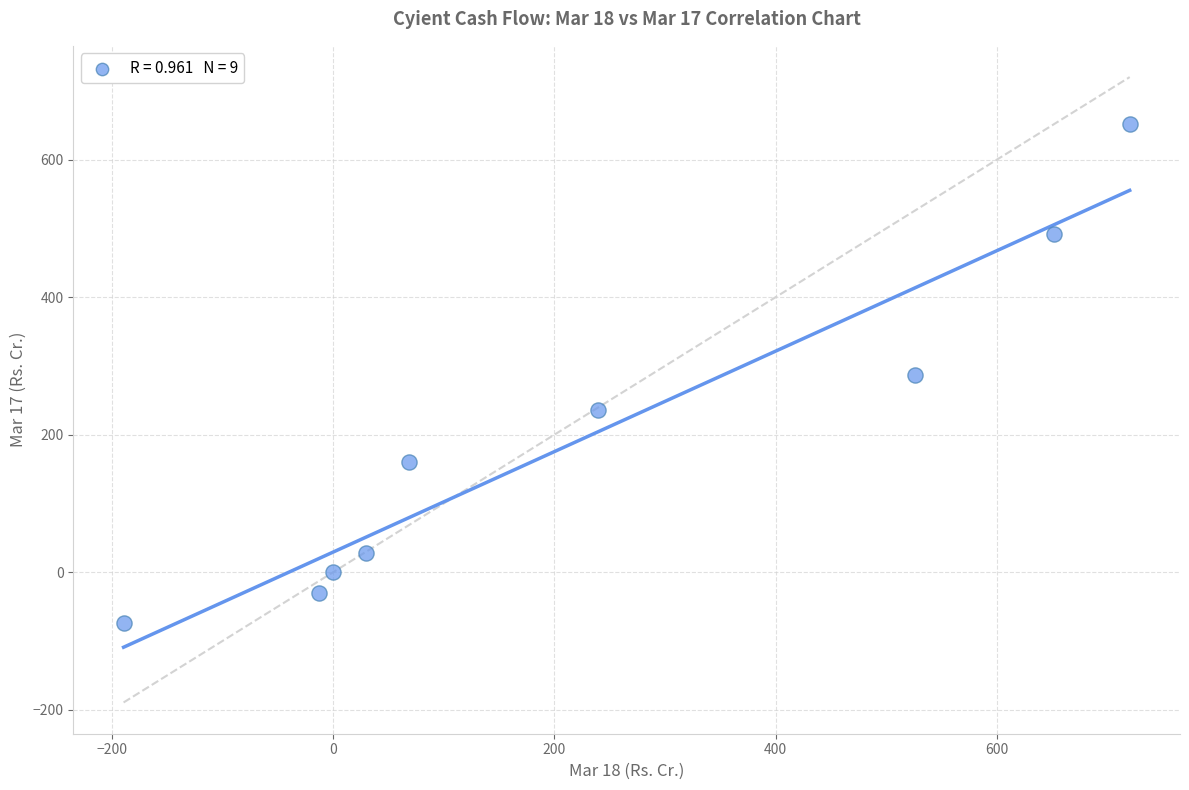

What is the range of Y values (max minus min)?

725.3